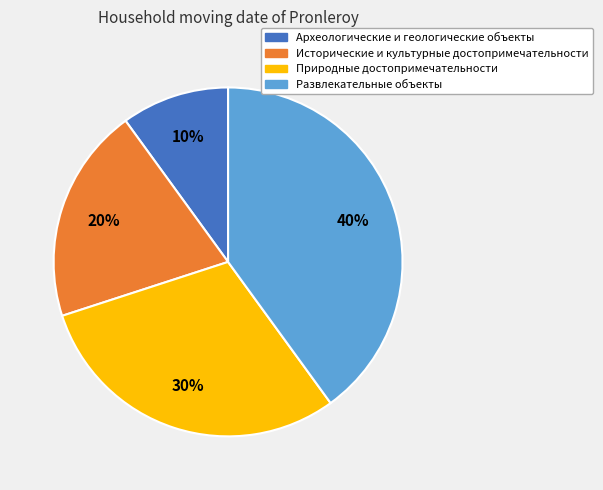

The Природные достопримечательности slice represents 30% of the pie. True or false?

True